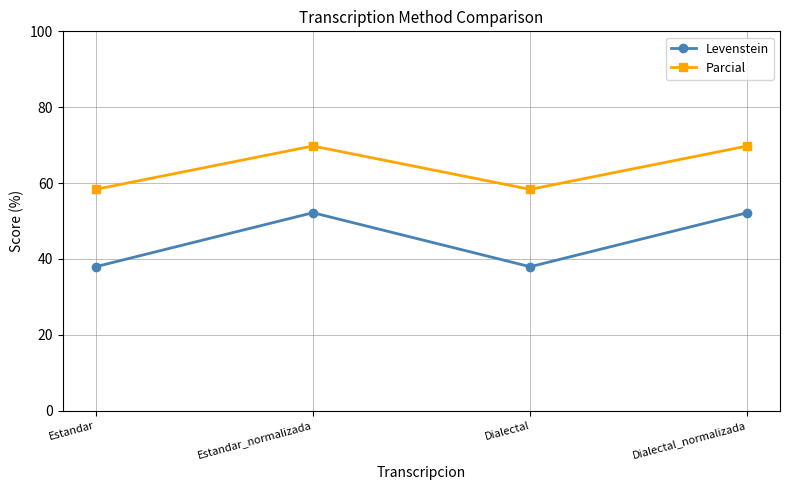

How many data points in Levenstein are less than 52?

2